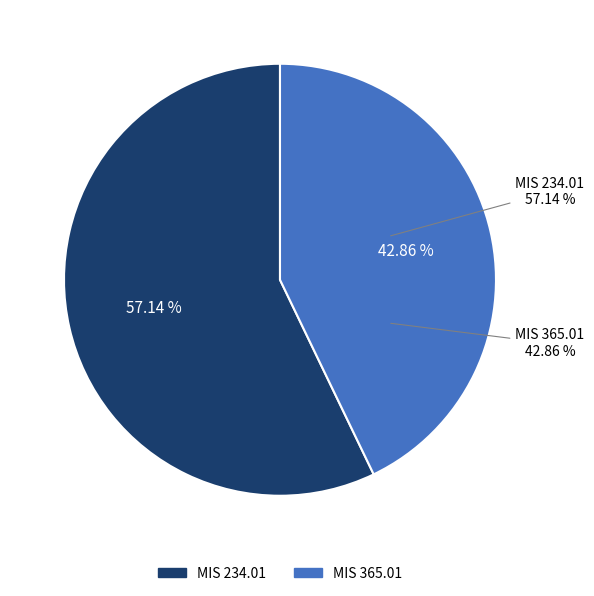

To the nearest percent, what is the average slice percentage?

50%